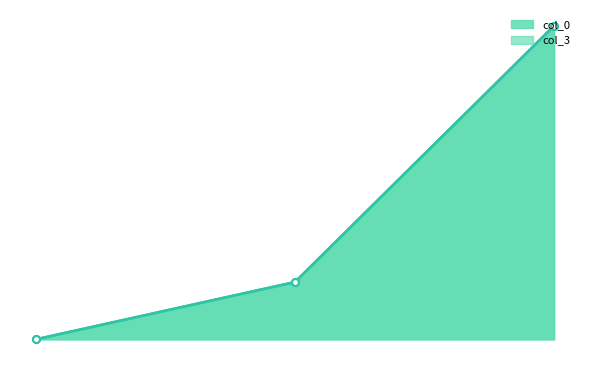

Does the chart have visible grid lines?

No